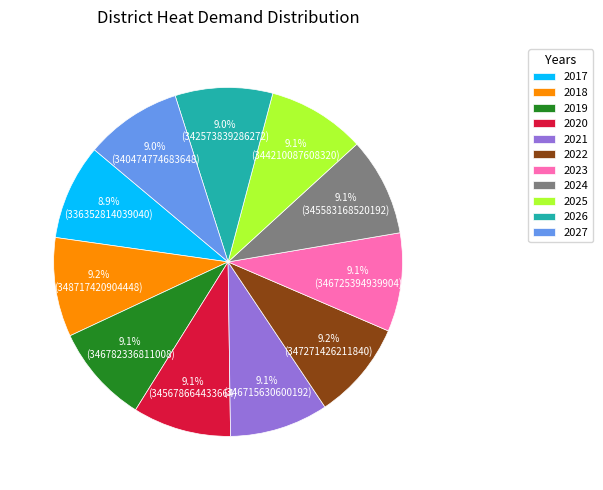

True or false: 2022 accounts for 1% of the total.

False